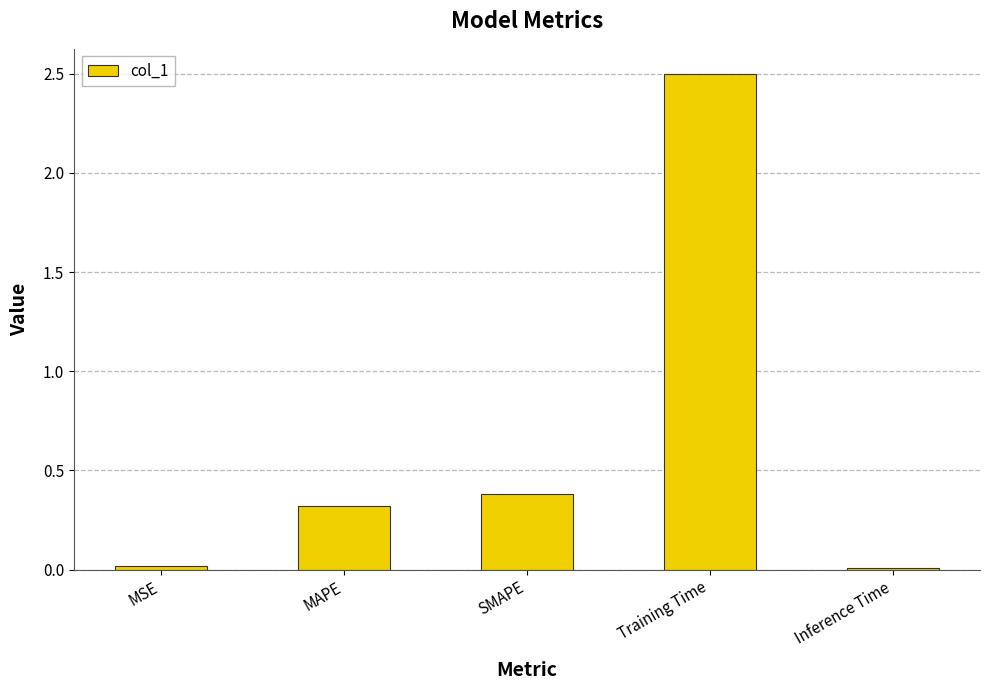

Is it true that the value at MSE is 0.0?

True